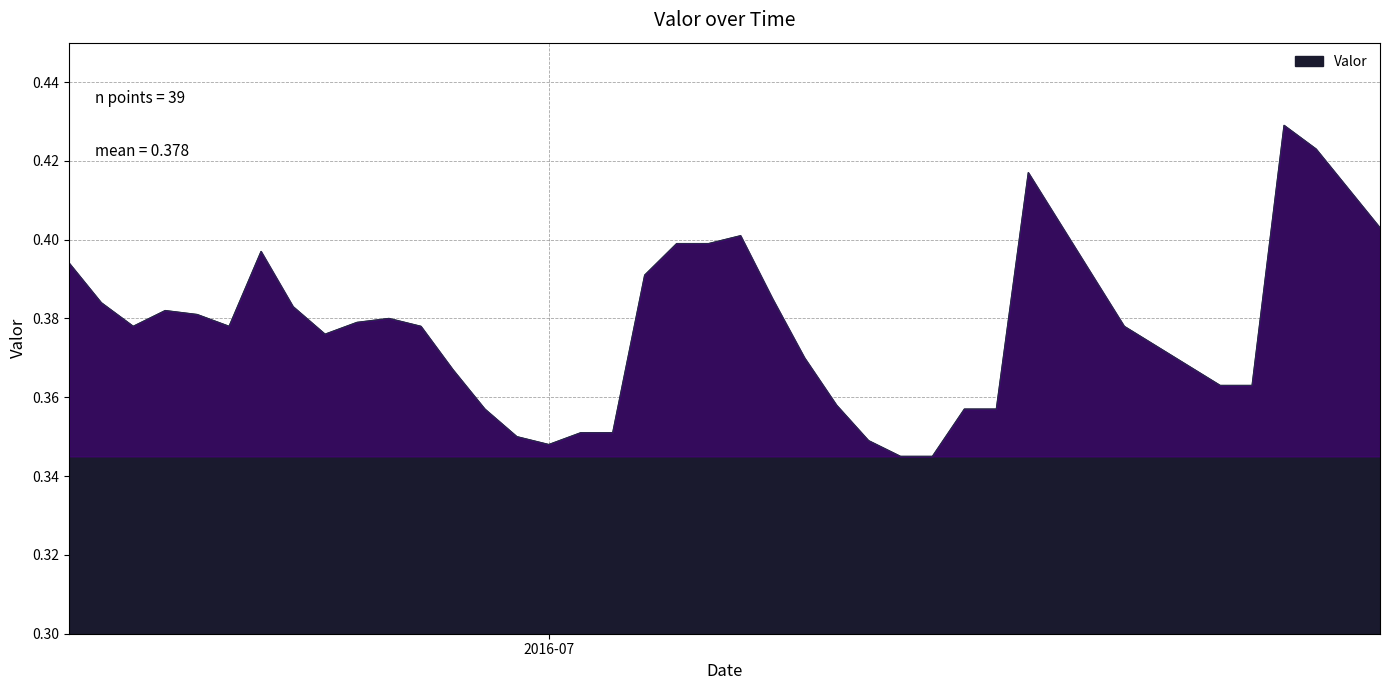

Where is the data nearest to the value 0?

2016-07-12